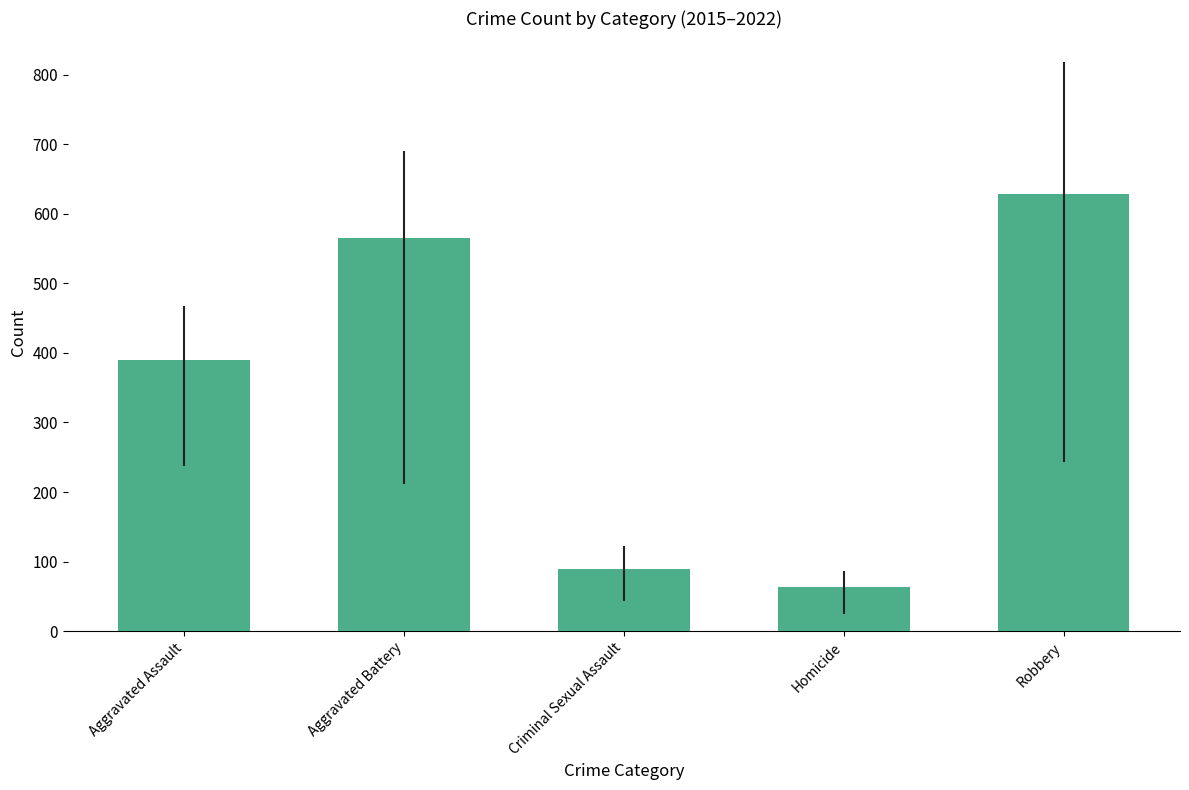

How many values are below 390?

2